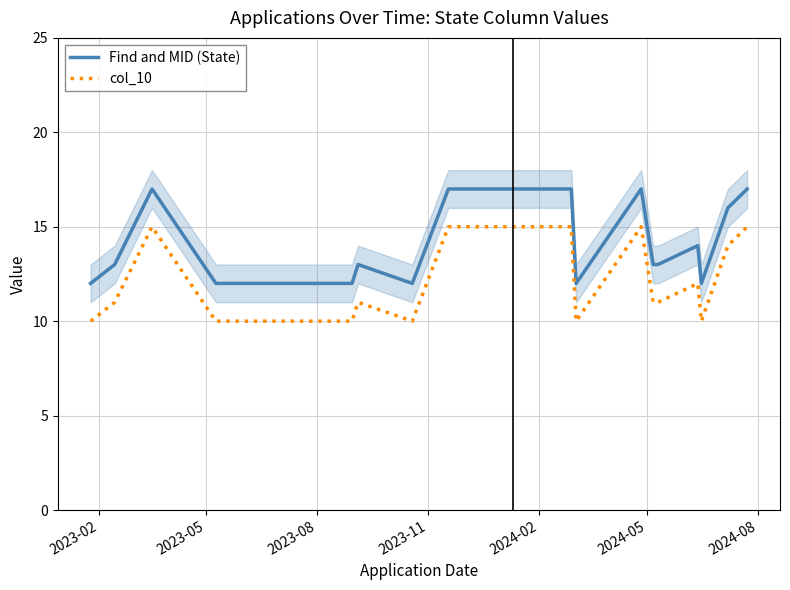

True or false: col_10 has more than 2 points higher than both neighbors.

True